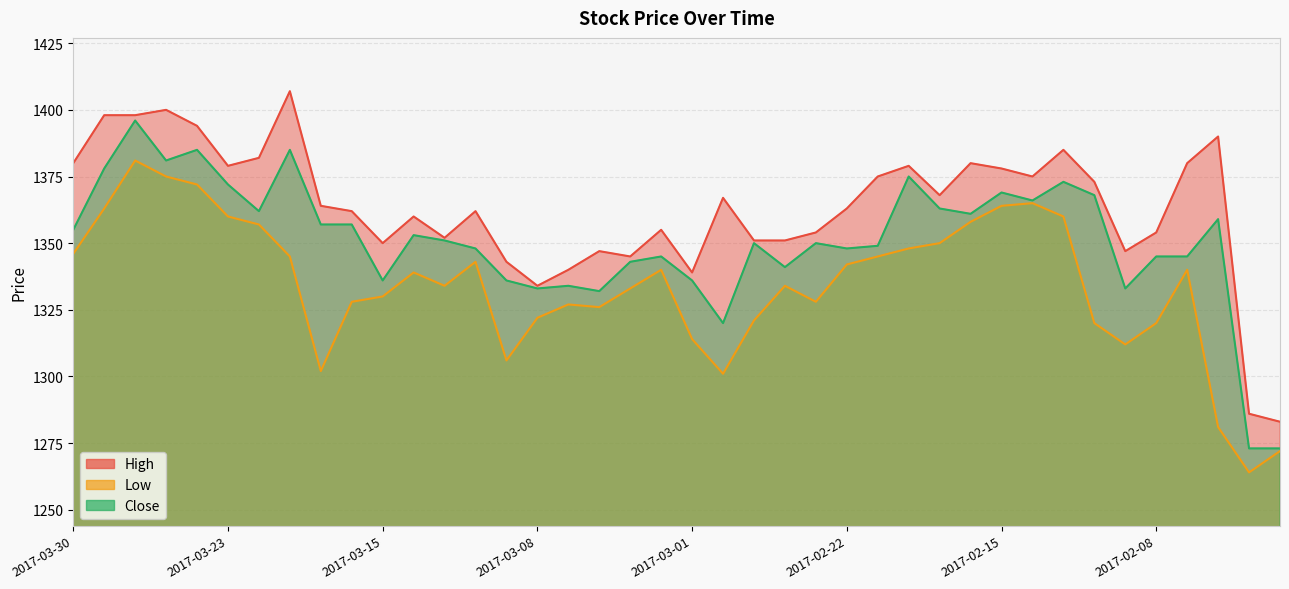

Is the value of High at 2017-02-02 greater than the value of Close at 2017-02-16?

No